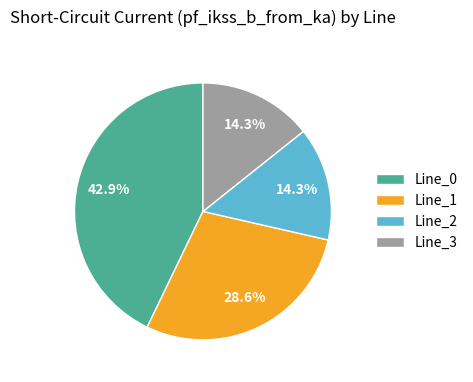

How much of the chart is everything except Line_1?

71.4%